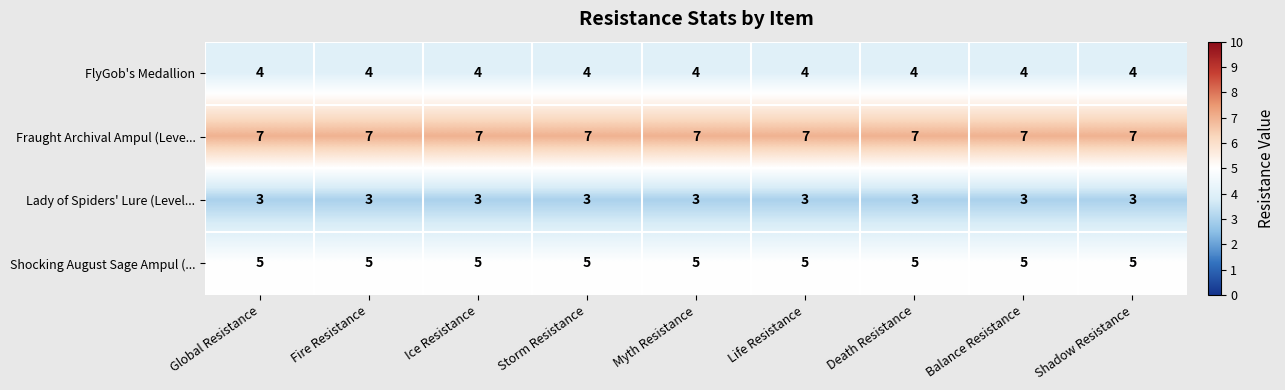

What is the spread (max minus min) of values at Life Resistance?

4